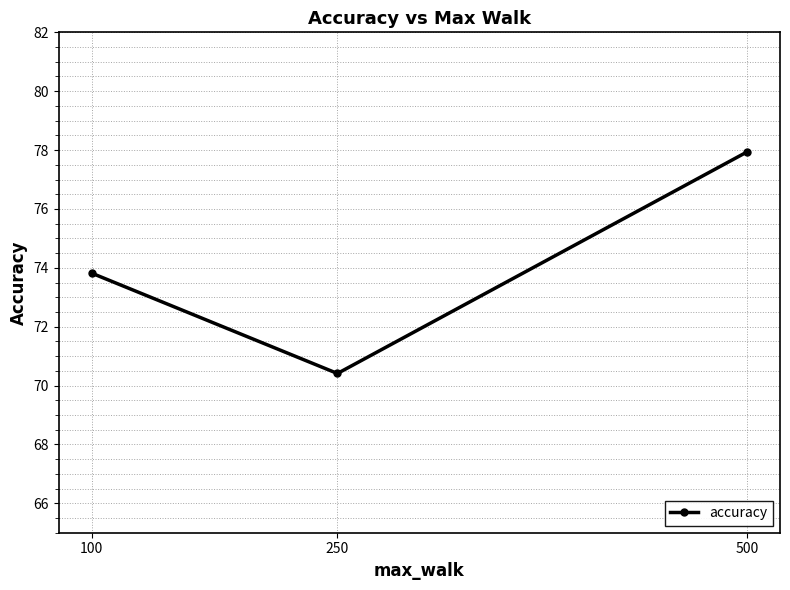

Reading left to right, transcribe all the data shown in this chart.

100=73.8	250=70.4	500=77.9